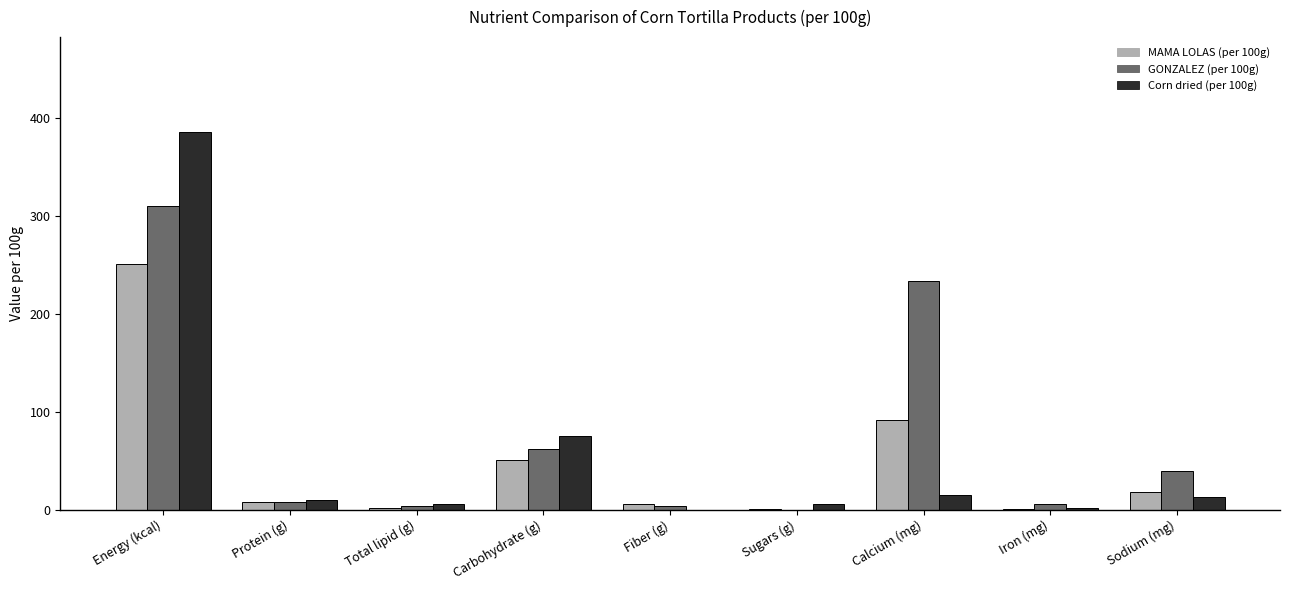

What is the highest value of the MAMA LOLAS (per 100g) series?

251.0